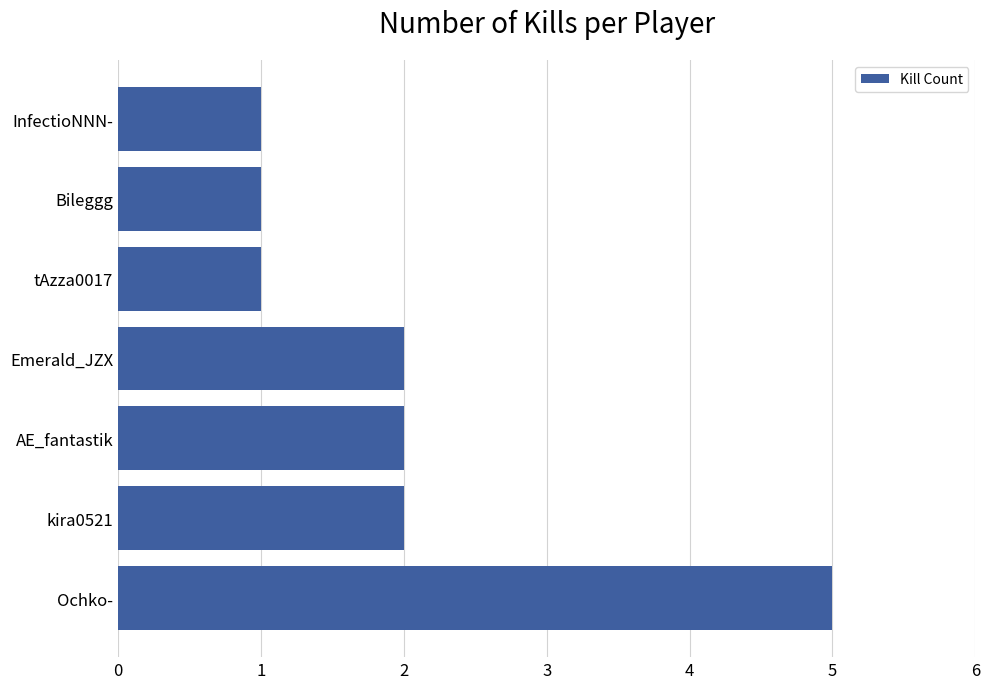

The value at Emerald_JZX is 1. True or false?

False